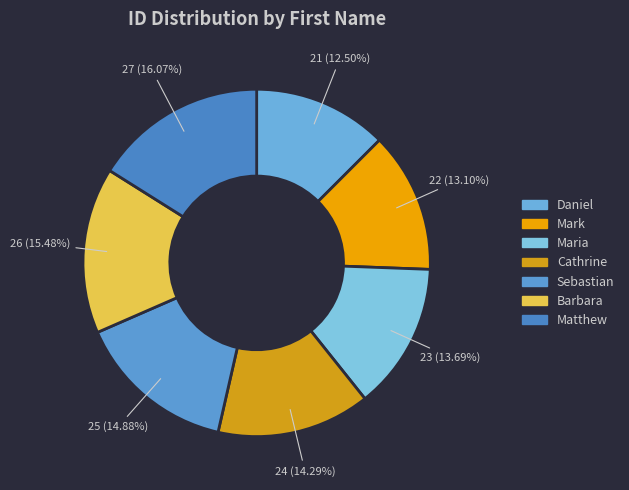

What percentage is the Maria slice, to the nearest percent?

14%